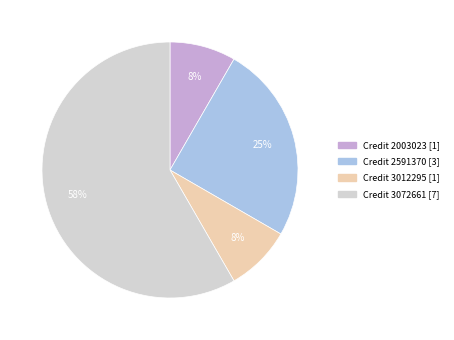

Is there a majority slice in this chart?

Yes